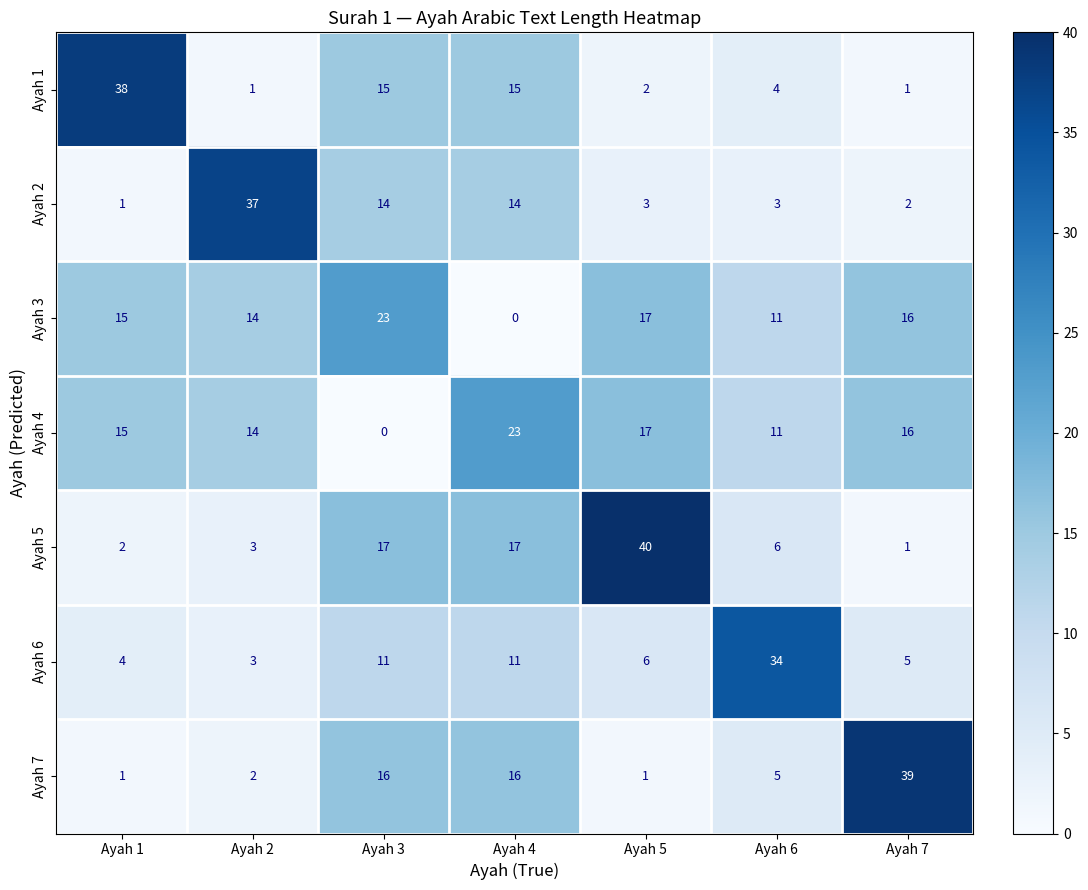

At which label does Ayah 6 reach its peak?

Ayah 6